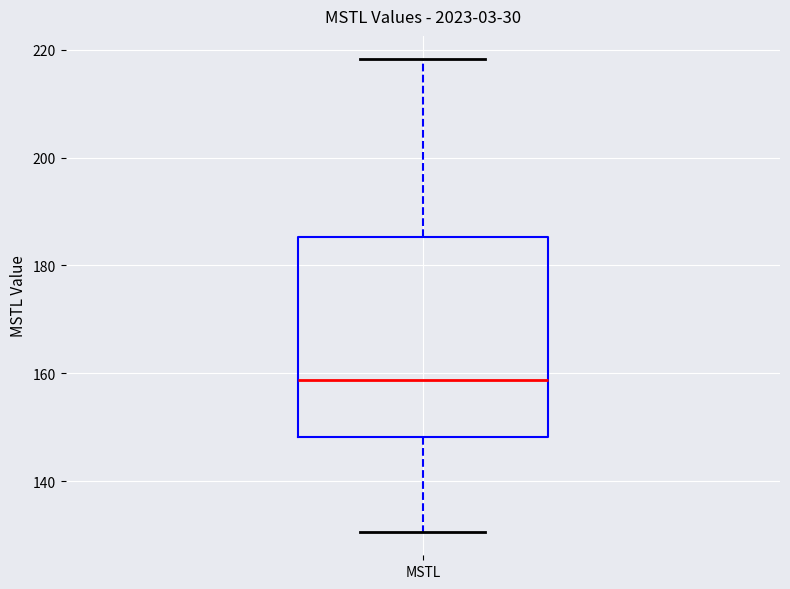

Read this box plot against the y-axis: the position of the median line, the range covered by the box, and the ends of both whiskers. The values are not printed on the chart, so give them approximately, as read against the axis.

median 158, box 148 to 186, whiskers 130 to 218